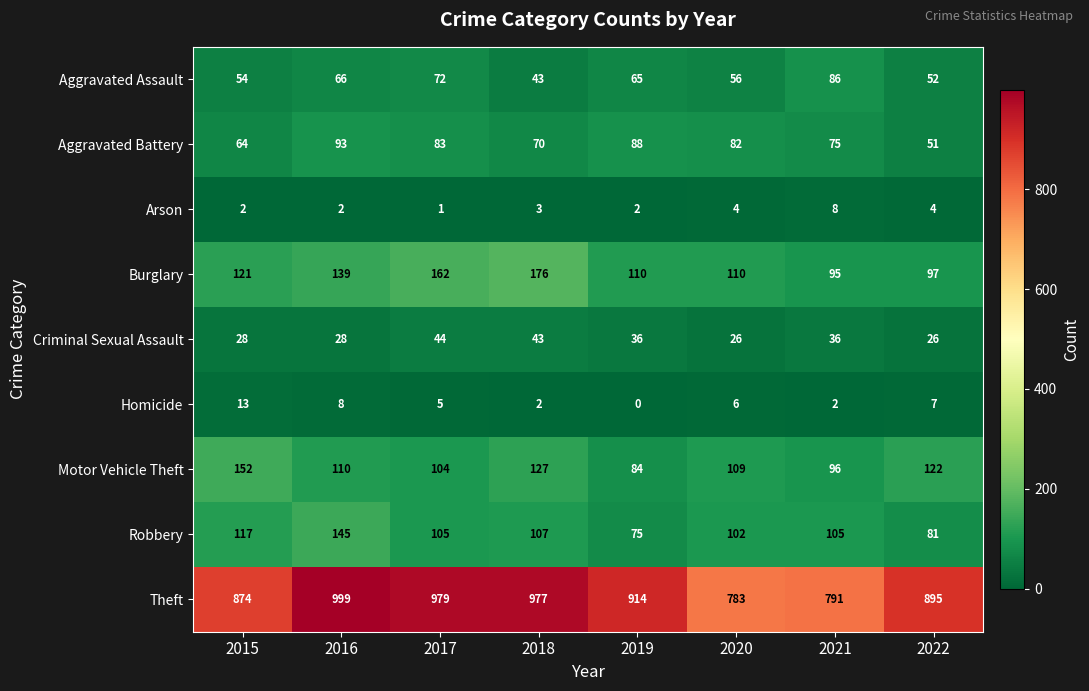

What is the difference between the maximum and minimum values in the Robbery series?

70